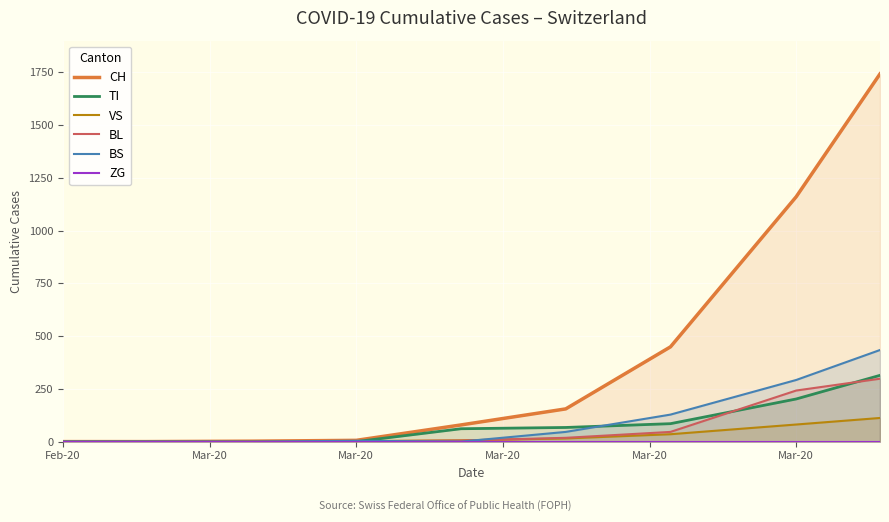

Is the value of VS at Mar-20 greater than the value of BS at 8?

No